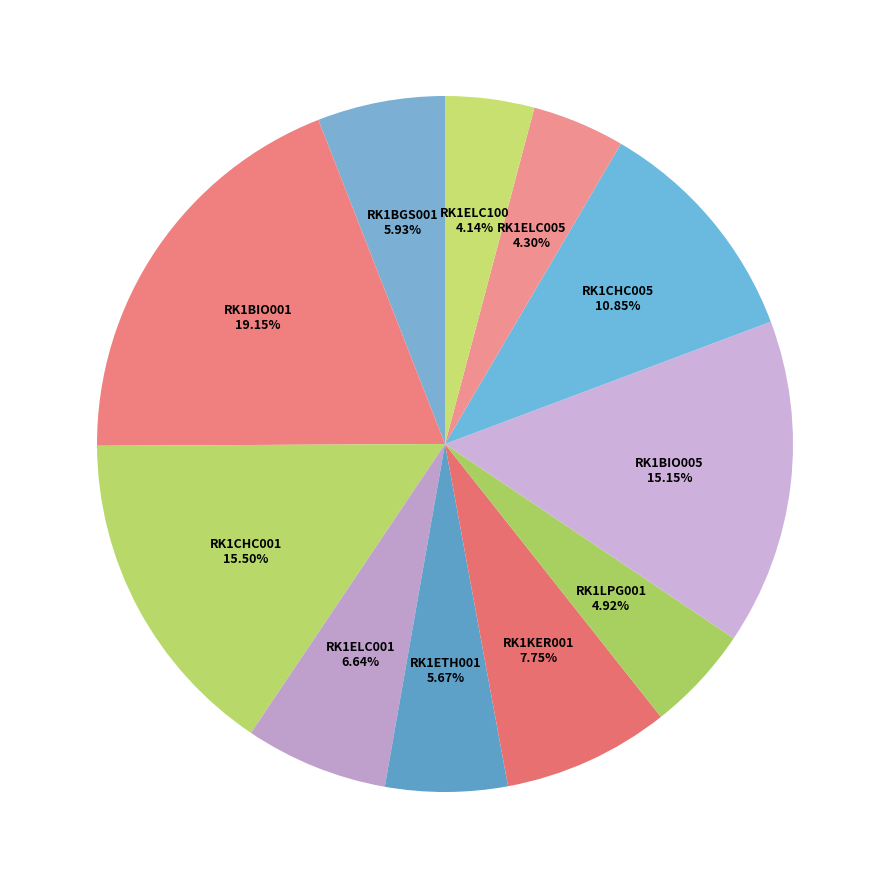

The RK1BIO005 slice represents 15% of the pie. True or false?

True